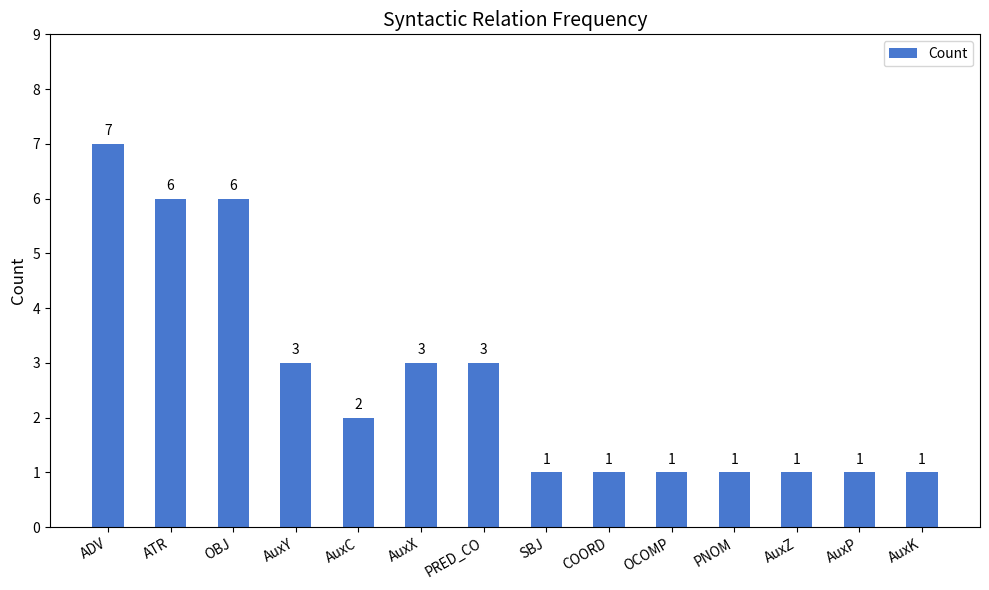

Count the number of data series in this chart.

1